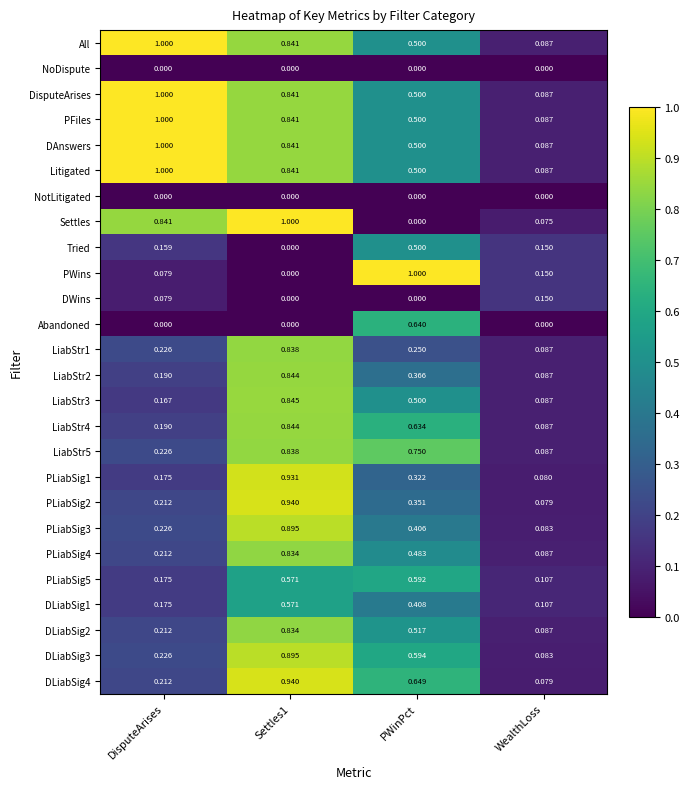

Where is DAnswers nearest to the value 0?

WealthLoss